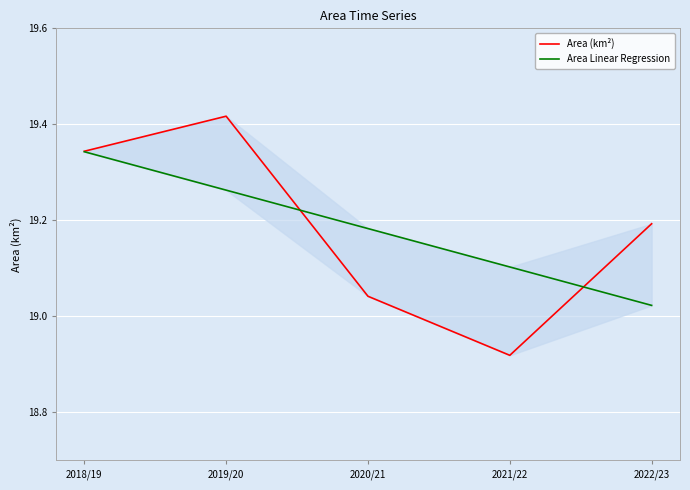

What value does the Area Linear Regression series have at 2022/23?

19.0